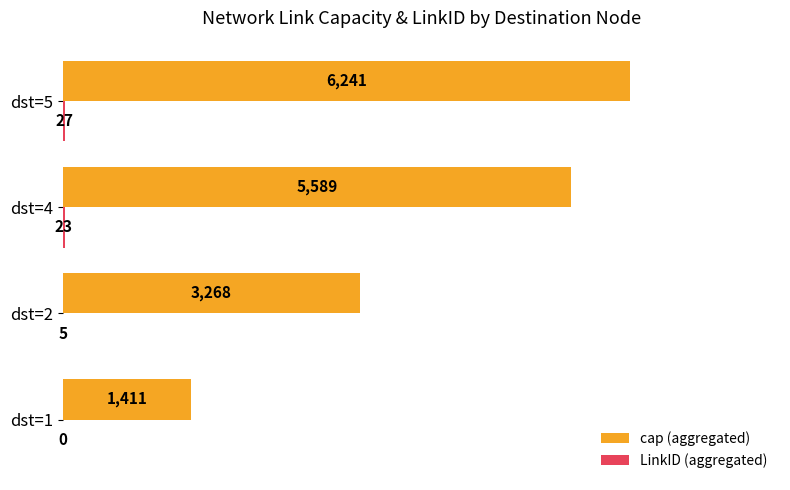

How many bars are there in total?

8